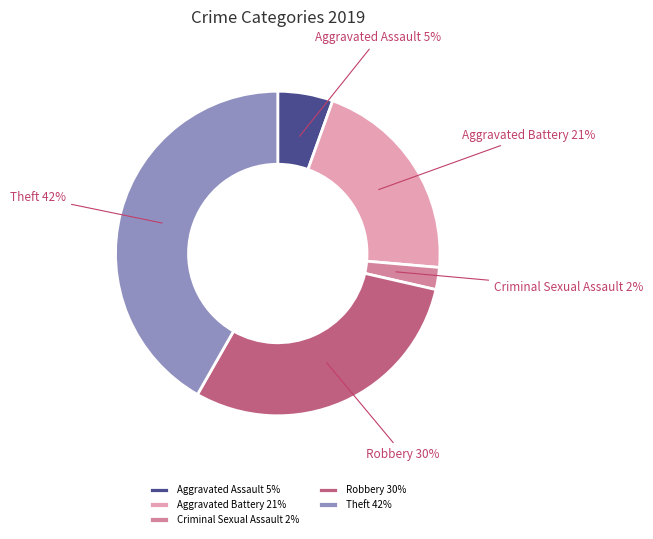

How many segments does this pie chart have?

5